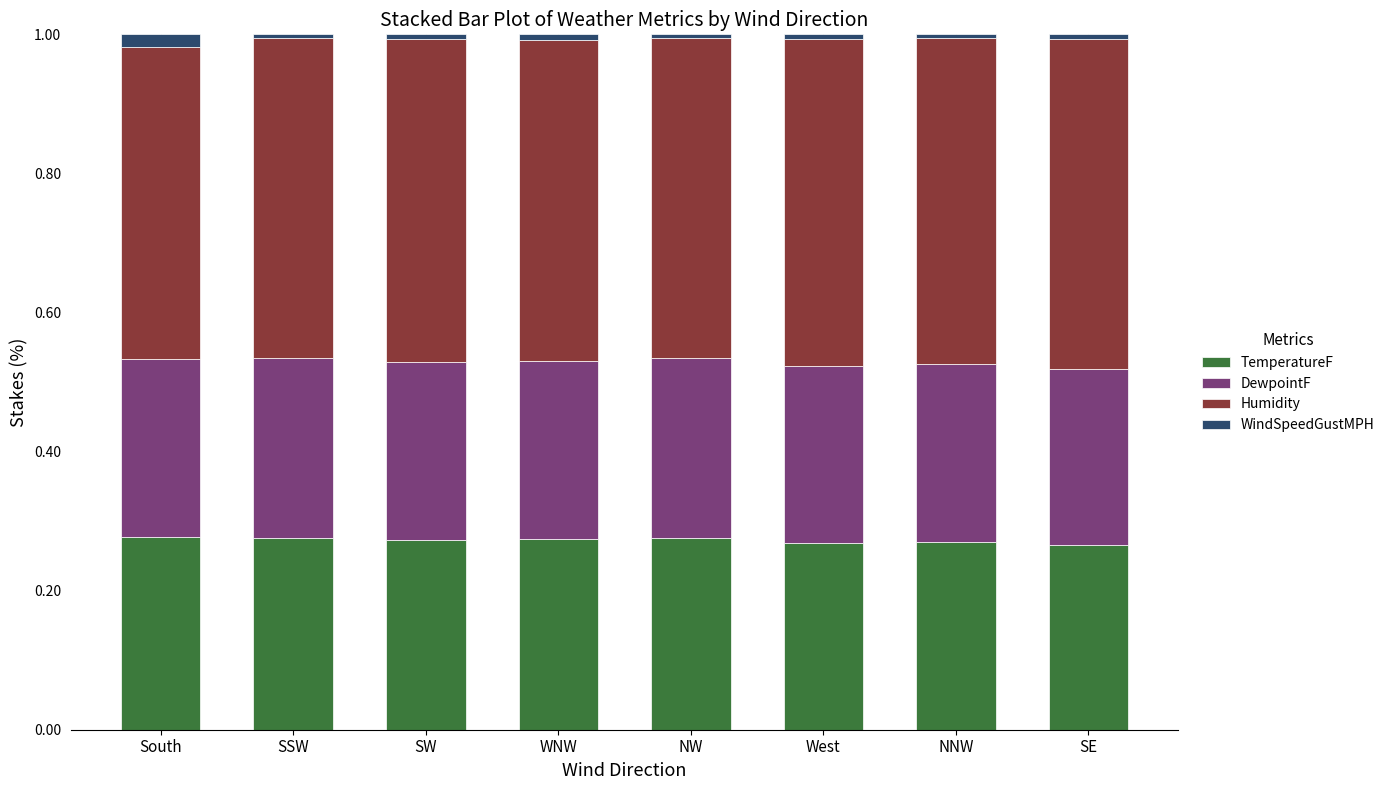

True or false: TemperatureF has a value of 0.5 at SW.

False